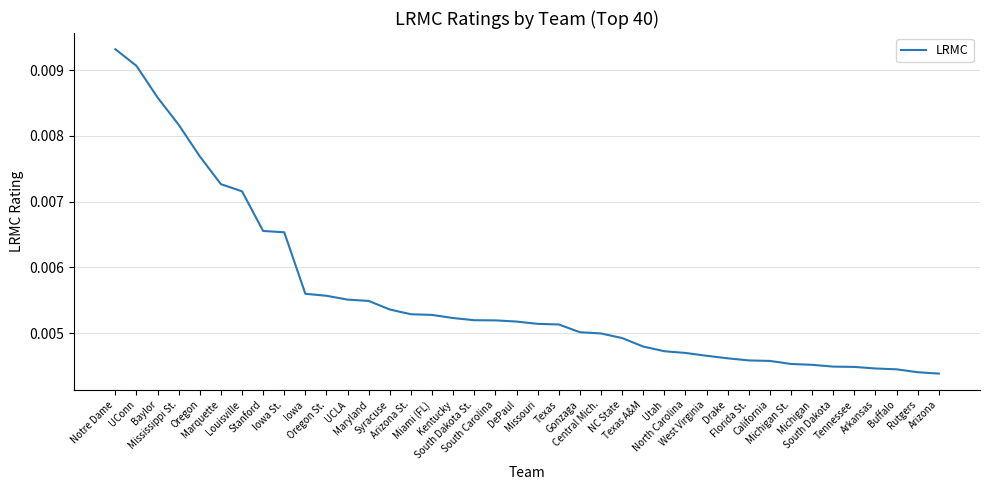

Does the chart have visible grid lines?

Yes